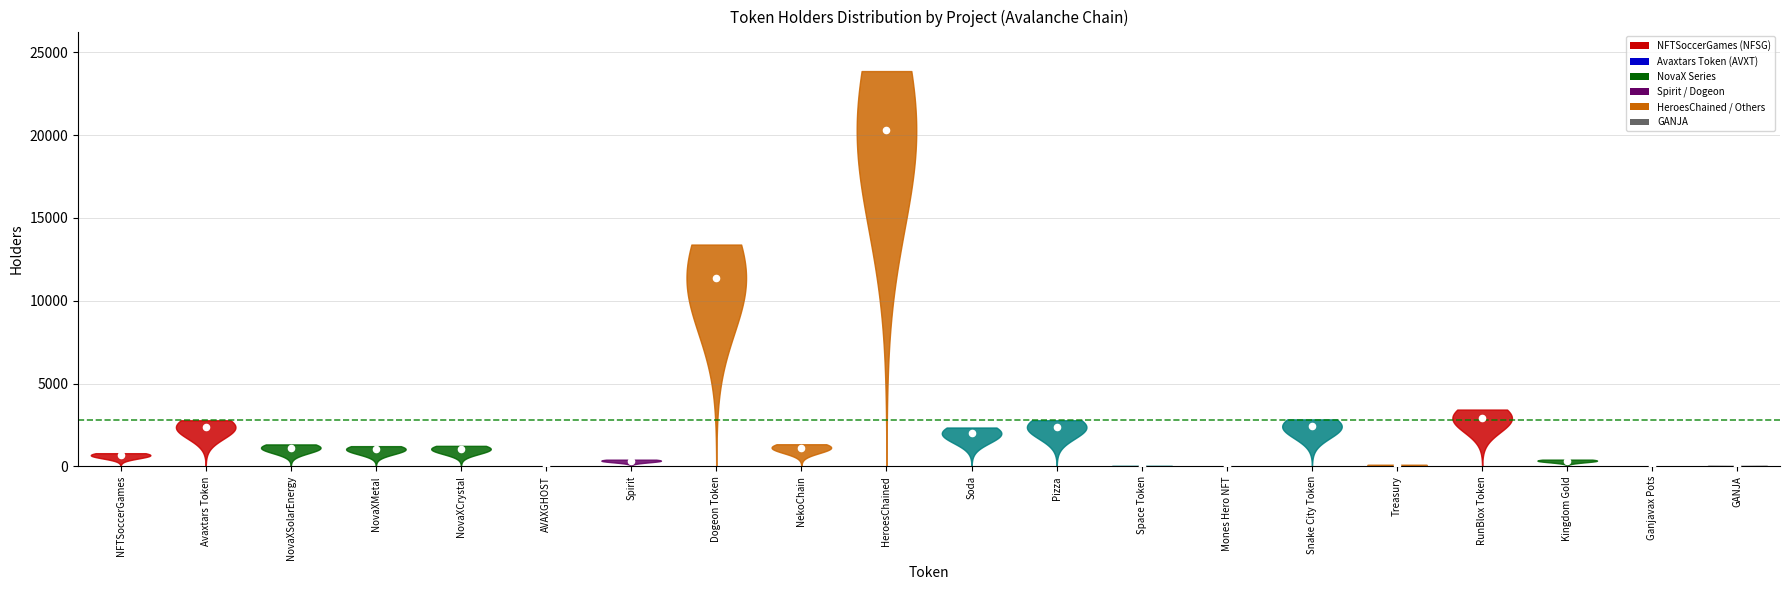

What is the ratio of the value at Soda to the value at Pizza?

0.8